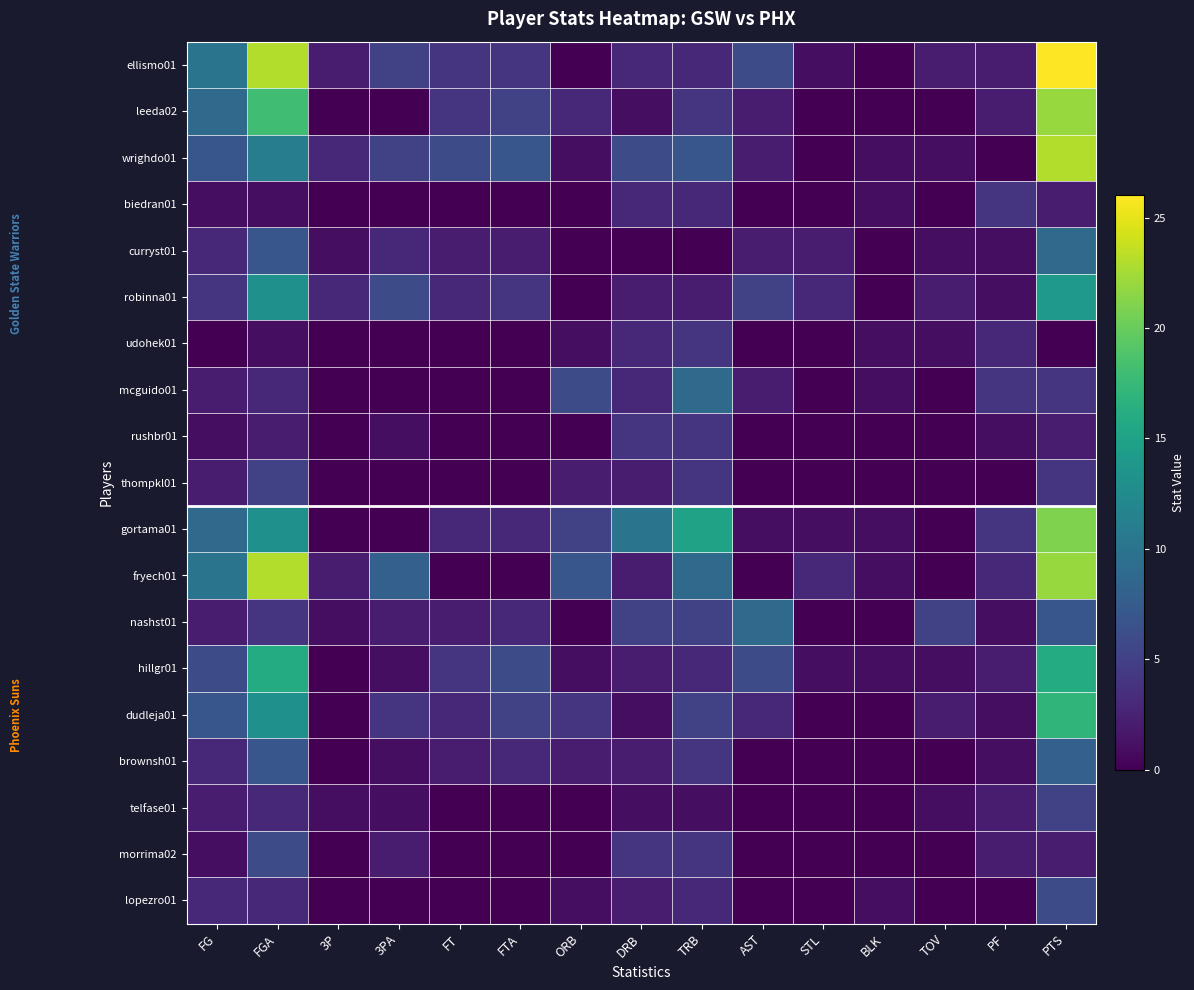

Reading left to right, list all the values displayed in this chart.

ellismo01: FG=10	FGA=23	3P=2	3PA=5	FT=4	FTA=4	ORB=0	DRB=3	TRB=3	AST=6	STL=1	BLK=0	TOV=2	PF=2	PTS=26
leeda02: FG=9	FGA=18	3P=0	3PA=0	FT=4	FTA=5	ORB=3	DRB=1	TRB=4	AST=2	STL=0	BLK=0	TOV=0	PF=2	PTS=22
wrighdo01: FG=7	FGA=11	3P=3	3PA=5	FT=6	FTA=7	ORB=1	DRB=6	TRB=7	AST=2	STL=0	BLK=1	TOV=1	PF=0	PTS=23
biedran01: FG=1	FGA=1	3P=0	3PA=0	FT=0	FTA=0	ORB=0	DRB=3	TRB=3	AST=0	STL=0	BLK=1	TOV=0	PF=4	PTS=2
curryst01: FG=3	FGA=7	3P=1	3PA=3	FT=2	FTA=2	ORB=0	DRB=0	TRB=0	AST=2	STL=2	BLK=0	TOV=1	PF=1	PTS=9
robinna01: FG=4	FGA=13	3P=3	3PA=6	FT=3	FTA=4	ORB=0	DRB=2	TRB=2	AST=5	STL=3	BLK=0	TOV=2	PF=1	PTS=14
udohek01: FG=0	FGA=1	3P=0	3PA=0	FT=0	FTA=0	ORB=1	DRB=3	TRB=4	AST=0	STL=0	BLK=1	TOV=1	PF=3	PTS=0
mcguido01: FG=2	FGA=3	3P=0	3PA=0	FT=0	FTA=0	ORB=6	DRB=3	TRB=9	AST=2	STL=0	BLK=1	TOV=0	PF=4	PTS=4
rushbr01: FG=1	FGA=2	3P=0	3PA=1	FT=0	FTA=0	ORB=0	DRB=4	TRB=4	AST=0	STL=0	BLK=0	TOV=0	PF=1	PTS=2
thompkl01: FG=2	FGA=5	3P=0	3PA=0	FT=0	FTA=0	ORB=2	DRB=2	TRB=4	AST=0	STL=0	BLK=0	TOV=0	PF=0	PTS=4
gortama01: FG=9	FGA=13	3P=0	3PA=0	FT=3	FTA=3	ORB=5	DRB=10	TRB=15	AST=1	STL=1	BLK=1	TOV=0	PF=4	PTS=21
fryech01: FG=10	FGA=23	3P=2	3PA=8	FT=0	FTA=0	ORB=7	DRB=2	TRB=9	AST=0	STL=3	BLK=1	TOV=0	PF=3	PTS=22
nashst01: FG=2	FGA=4	3P=1	3PA=2	FT=2	FTA=3	ORB=0	DRB=5	TRB=5	AST=9	STL=0	BLK=0	TOV=5	PF=1	PTS=7
hillgr01: FG=6	FGA=16	3P=0	3PA=1	FT=4	FTA=6	ORB=1	DRB=2	TRB=3	AST=6	STL=1	BLK=1	TOV=1	PF=2	PTS=16
dudleja01: FG=7	FGA=13	3P=0	3PA=4	FT=3	FTA=5	ORB=4	DRB=1	TRB=5	AST=3	STL=0	BLK=0	TOV=2	PF=1	PTS=17
brownsh01: FG=3	FGA=7	3P=0	3PA=1	FT=2	FTA=3	ORB=2	DRB=2	TRB=4	AST=0	STL=0	BLK=0	TOV=0	PF=1	PTS=8
telfase01: FG=2	FGA=3	3P=1	3PA=1	FT=0	FTA=0	ORB=0	DRB=1	TRB=1	AST=0	STL=0	BLK=0	TOV=1	PF=2	PTS=5
morrima02: FG=1	FGA=6	3P=0	3PA=2	FT=0	FTA=0	ORB=0	DRB=4	TRB=4	AST=0	STL=0	BLK=0	TOV=0	PF=2	PTS=2
lopezro01: FG=3	FGA=3	3P=0	3PA=0	FT=0	FTA=0	ORB=1	DRB=2	TRB=3	AST=0	STL=0	BLK=1	TOV=0	PF=0	PTS=6